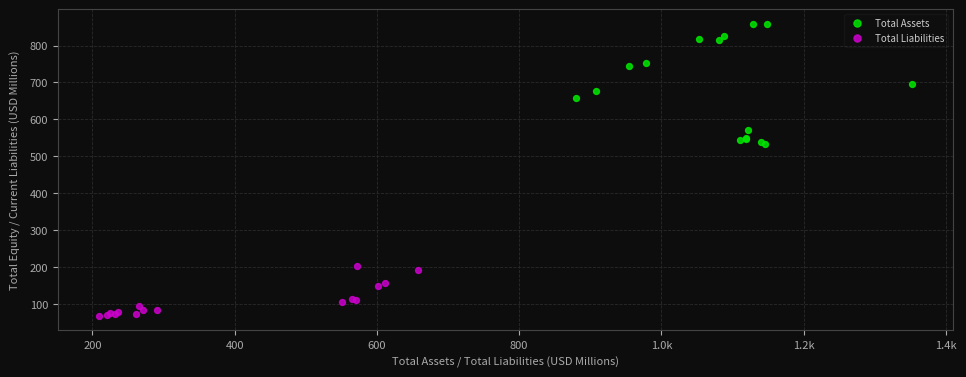

Which series contains the lowest Y value?

Total Liabilities